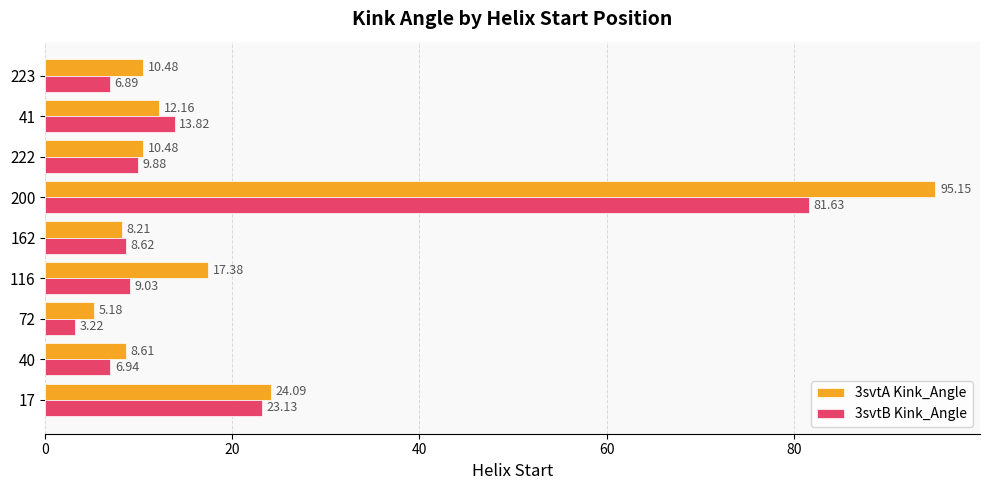

How many values in the 3svtB Kink_Angle series are below 9?

4